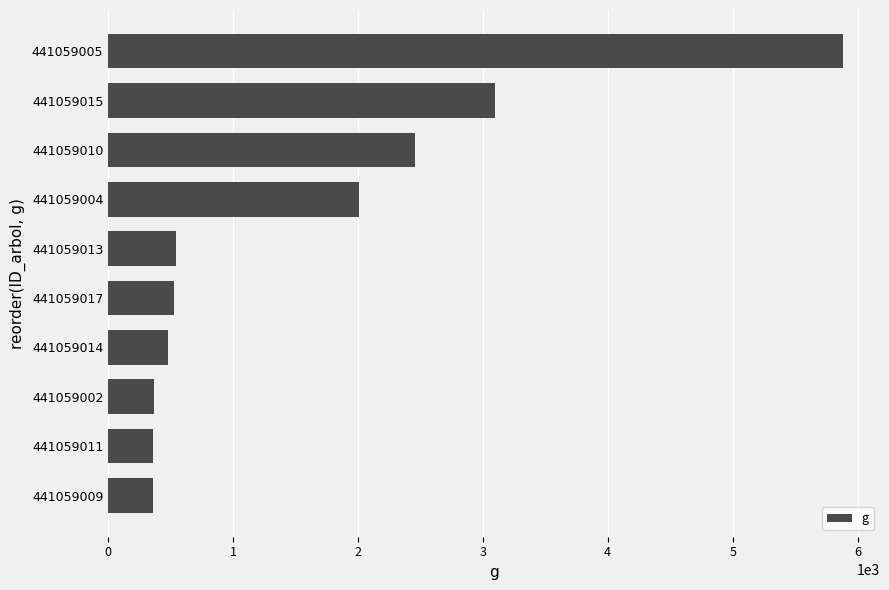

How many distinct data groups are displayed?

1